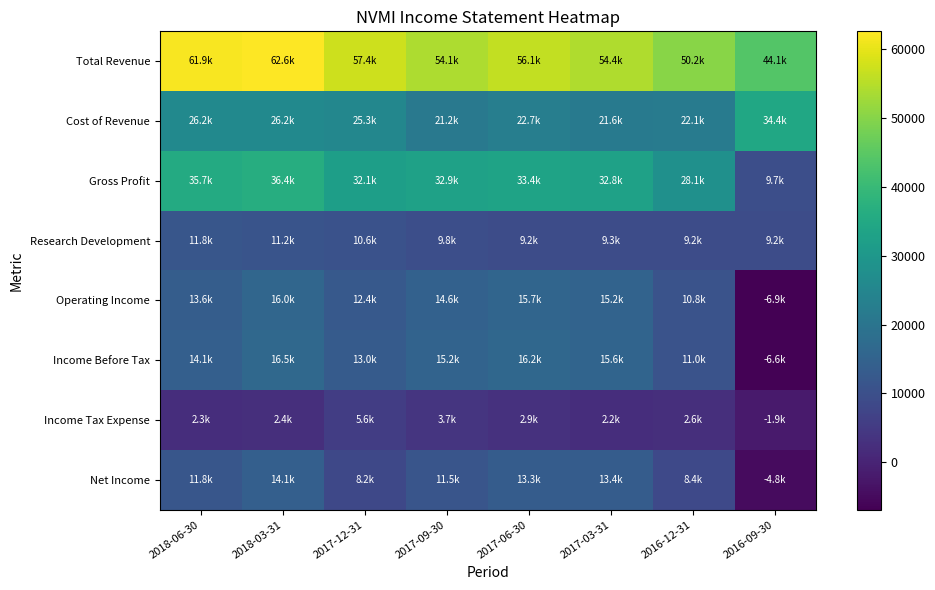

Reading right to left, extract all data points from this chart.

Total Revenue: 2016-09-30=44100	2016-12-31=50200	2017-03-31=54400	2017-06-30=56100	2017-09-30=54100	2017-12-31=57400	2018-03-31=62600	2018-06-30=61900
Cost of Revenue: 2016-09-30=34400	2016-12-31=22100	2017-03-31=21600	2017-06-30=22700	2017-09-30=21200	2017-12-31=25300	2018-03-31=26200	2018-06-30=26200
Gross Profit: 2016-09-30=9700	2016-12-31=28100	2017-03-31=32800	2017-06-30=33400	2017-09-30=32900	2017-12-31=32100	2018-03-31=36400	2018-06-30=35700
Research Development: 2016-09-30=9200	2016-12-31=9200	2017-03-31=9300	2017-06-30=9200	2017-09-30=9800	2017-12-31=10600	2018-03-31=11200	2018-06-30=11800
Operating Income: 2016-09-30=-6900	2016-12-31=10800	2017-03-31=15200	2017-06-30=15700	2017-09-30=14600	2017-12-31=12400	2018-03-31=16000	2018-06-30=13600
Income Before Tax: 2016-09-30=-6600	2016-12-31=11000	2017-03-31=15600	2017-06-30=16200	2017-09-30=15200	2017-12-31=13000	2018-03-31=16500	2018-06-30=14100
Income Tax Expense: 2016-09-30=-1900	2016-12-31=2600	2017-03-31=2200	2017-06-30=2900	2017-09-30=3700	2017-12-31=5600	2018-03-31=2400	2018-06-30=2300
Net Income: 2016-09-30=-4800	2016-12-31=8400	2017-03-31=13400	2017-06-30=13300	2017-09-30=11500	2017-12-31=8200	2018-03-31=14100	2018-06-30=11800